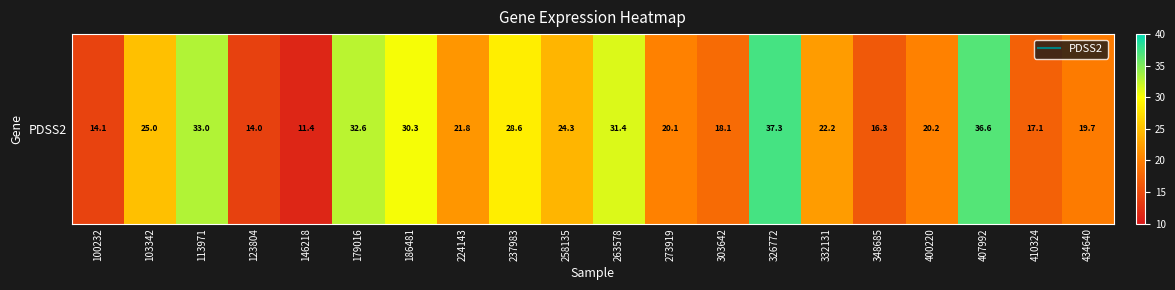

Rank the categories by value from lowest to highest.

146218, 123804, 100232, 348685, 410324, 303642, 434640, 273919, 400220, 224143, 332131, 258135, 103342, 237983, 186481, 263578, 179016, 113971, 407992, 326772